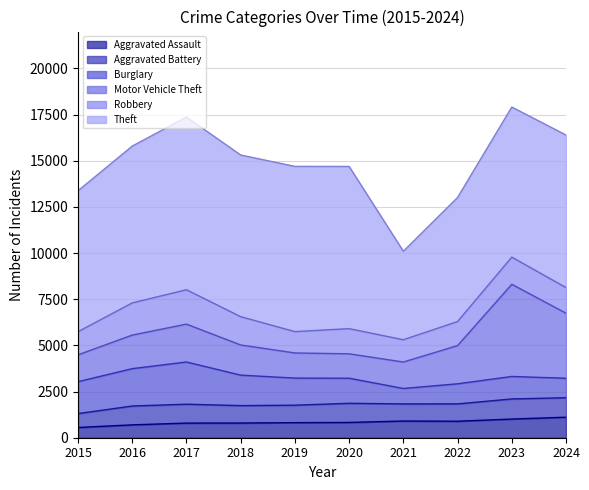

Between 2019 and 2022, which series saw the biggest shift?

Theft